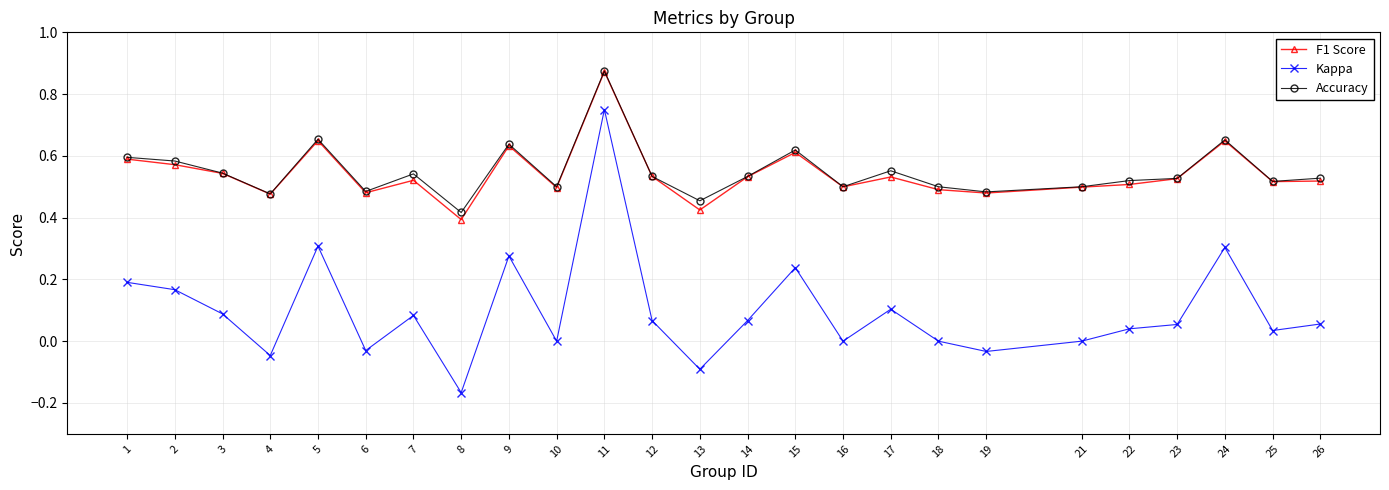

Count the number of data series in this chart.

3